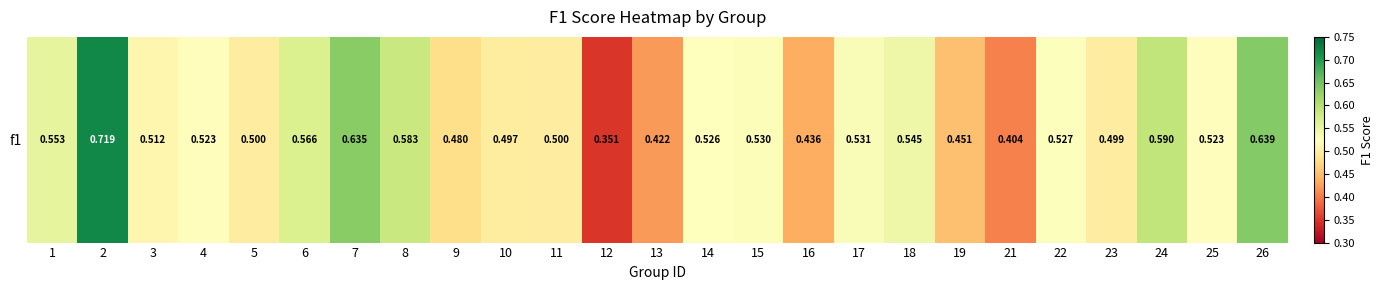

Is it true that the value at 6 is 0.7?

False